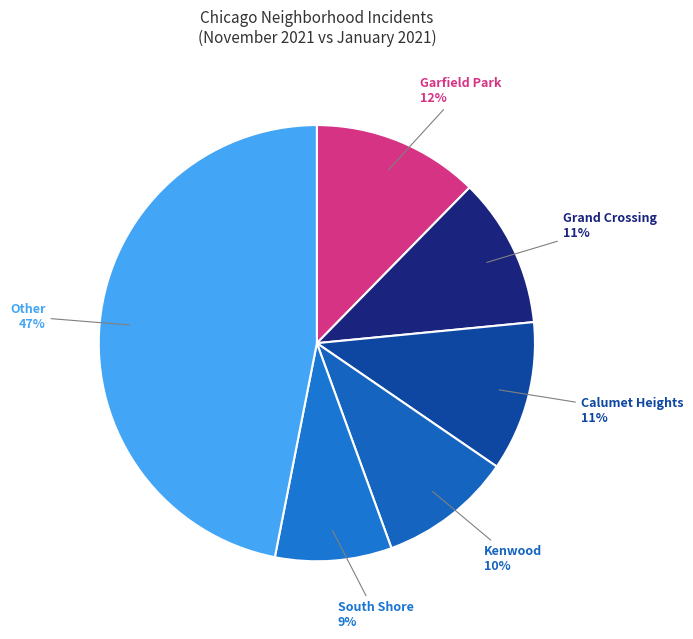

To the nearest percent, what percentage of the pie is Other?

47%